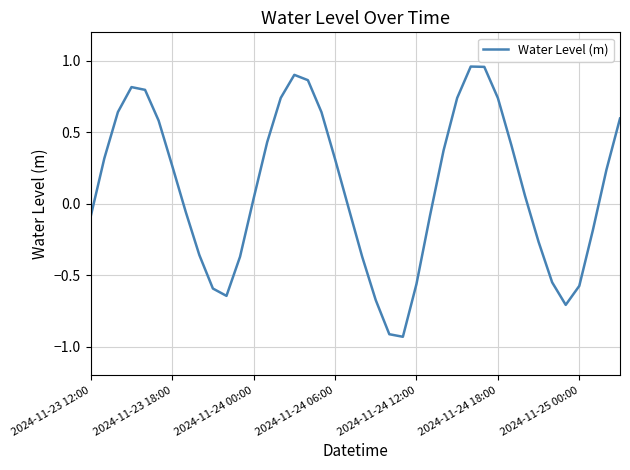

What is the difference between the maximum and minimum values?

1.9